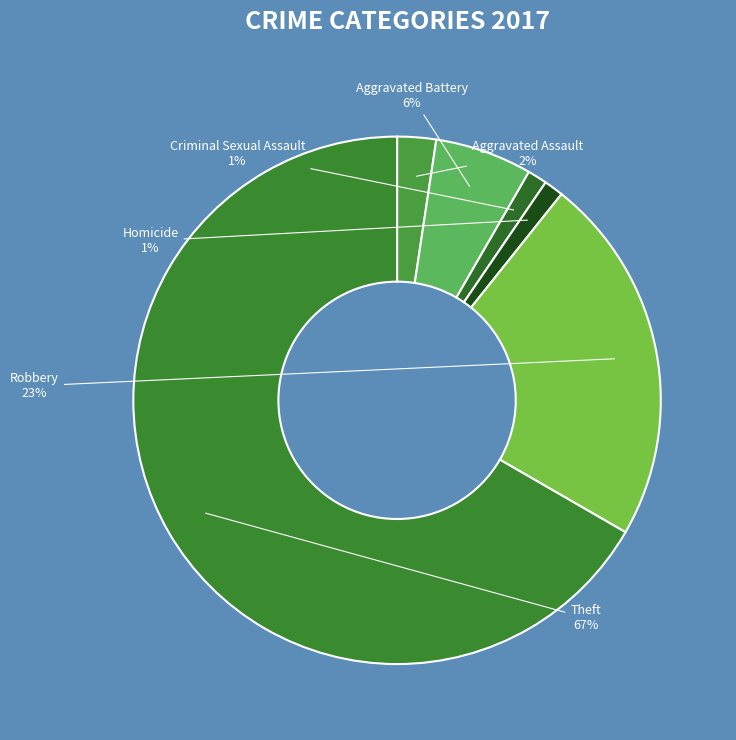

True or false: Theft accounts for 67% of the total.

True